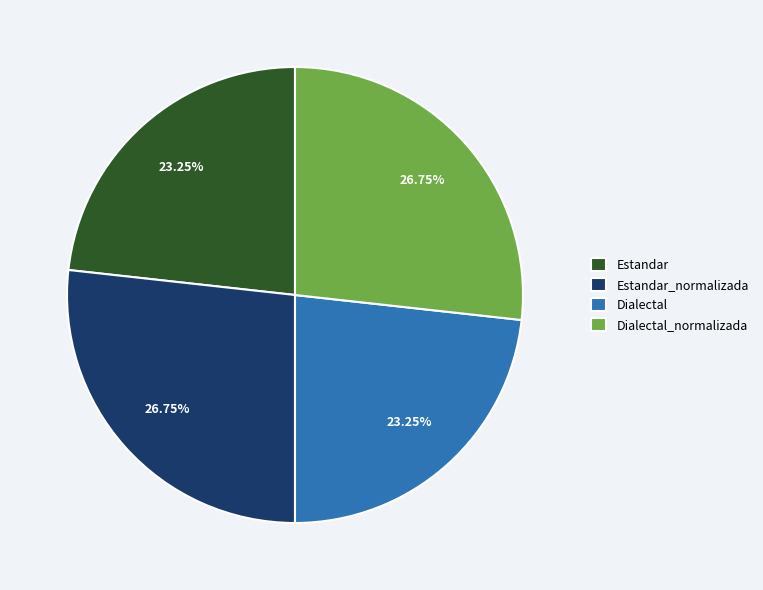

Does Estandar_normalizada represent more than half of the total?

No